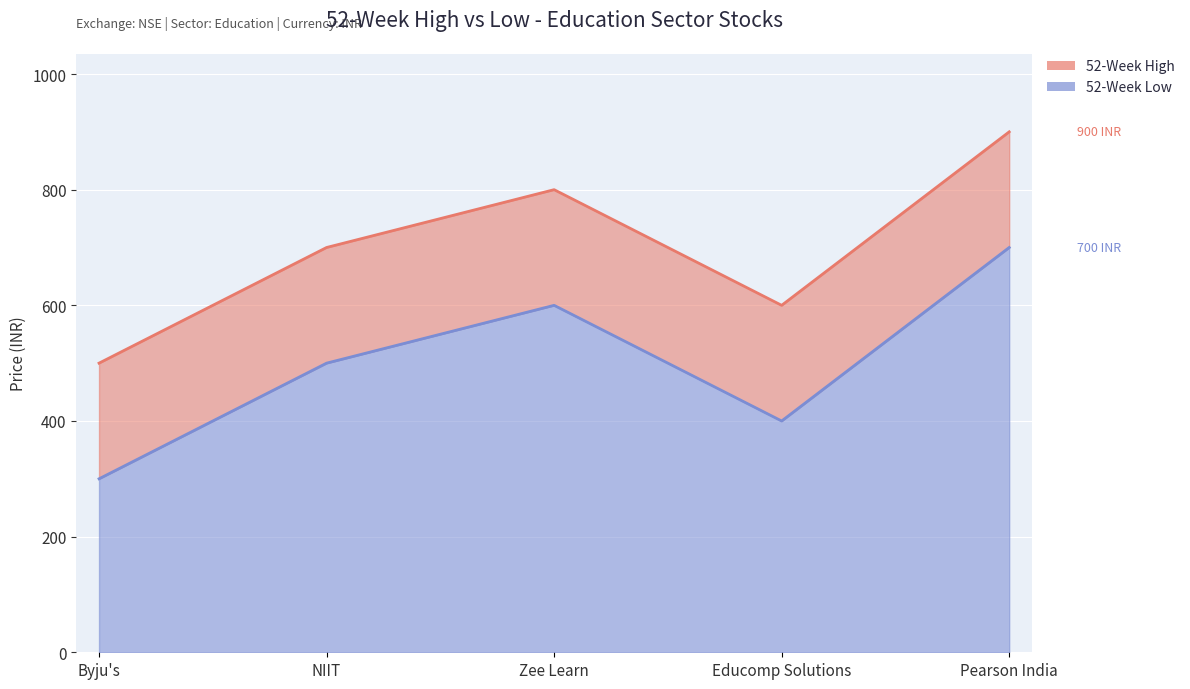

Is it true that 52-Week High equals 337 at Zee Learn?

False